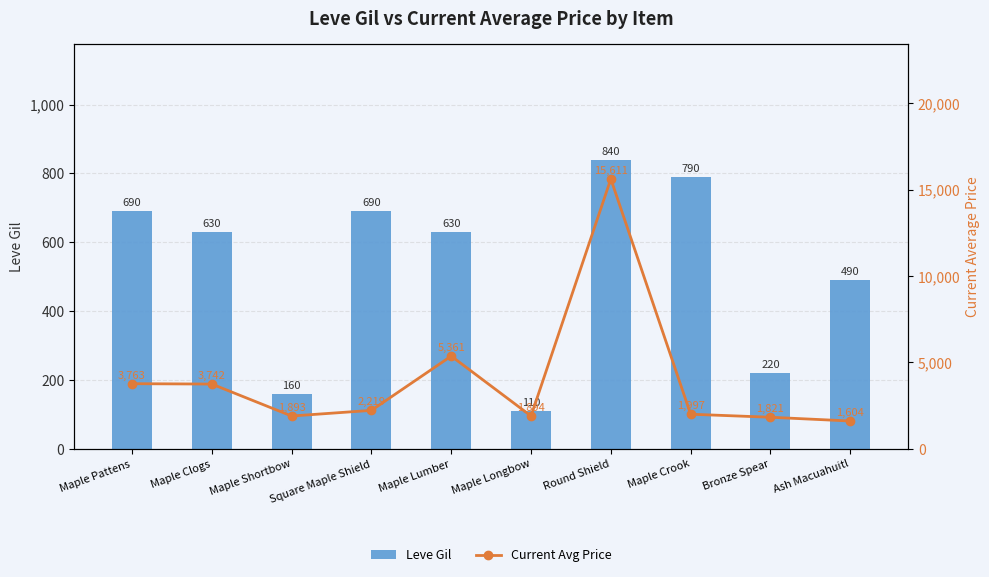

Is it true that Current Avg Price equals 1893 at Maple Shortbow?

True